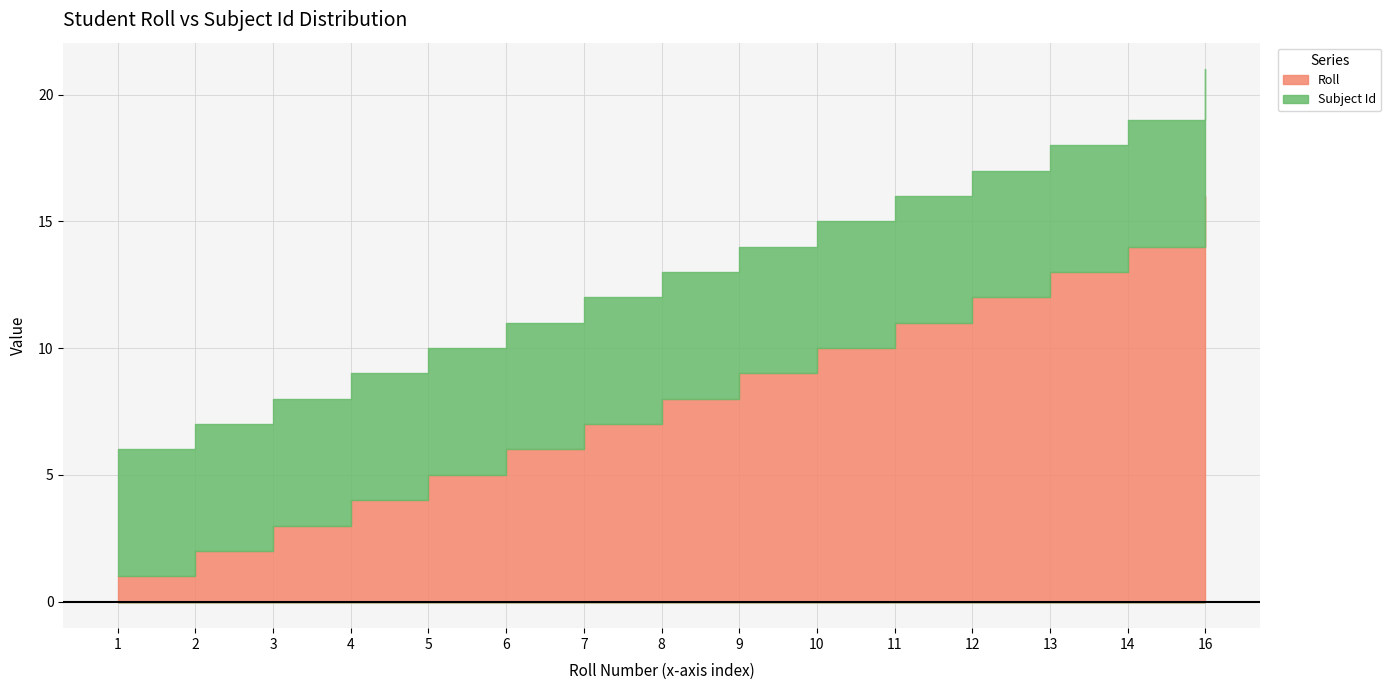

What is the value of the Roll point at the 1st from the left?

1